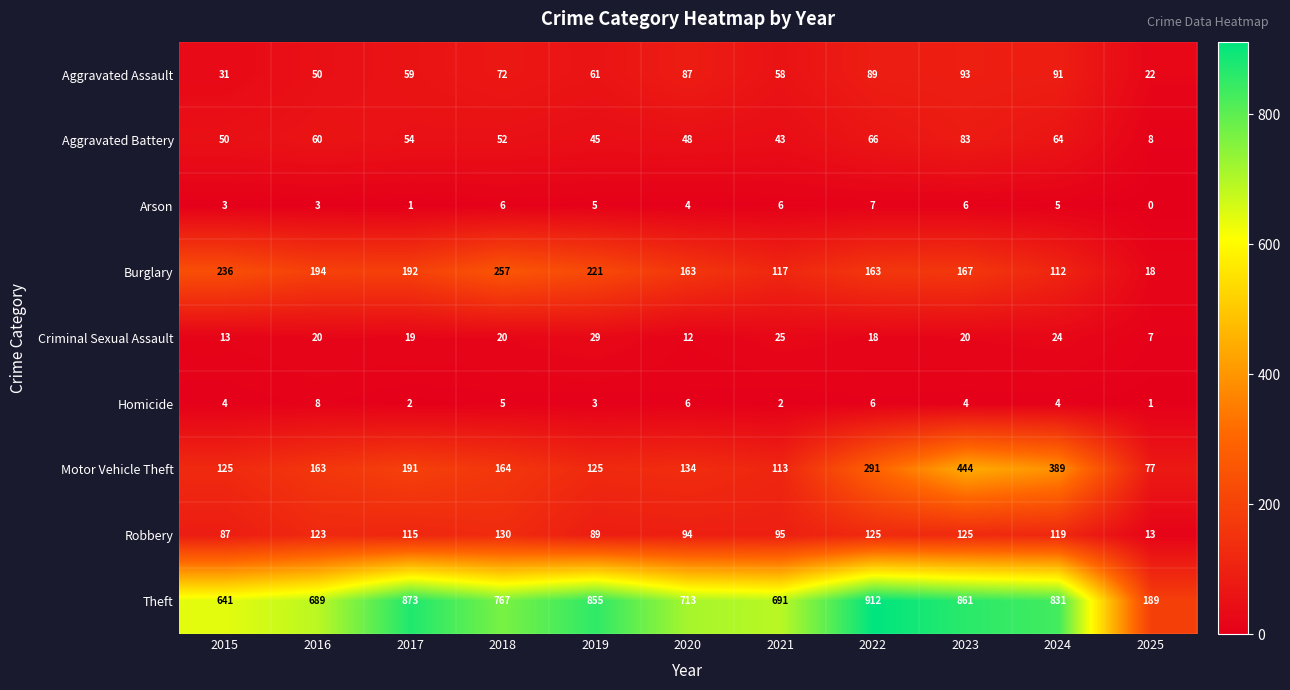

Where is Burglary nearest to the value 137?

2021